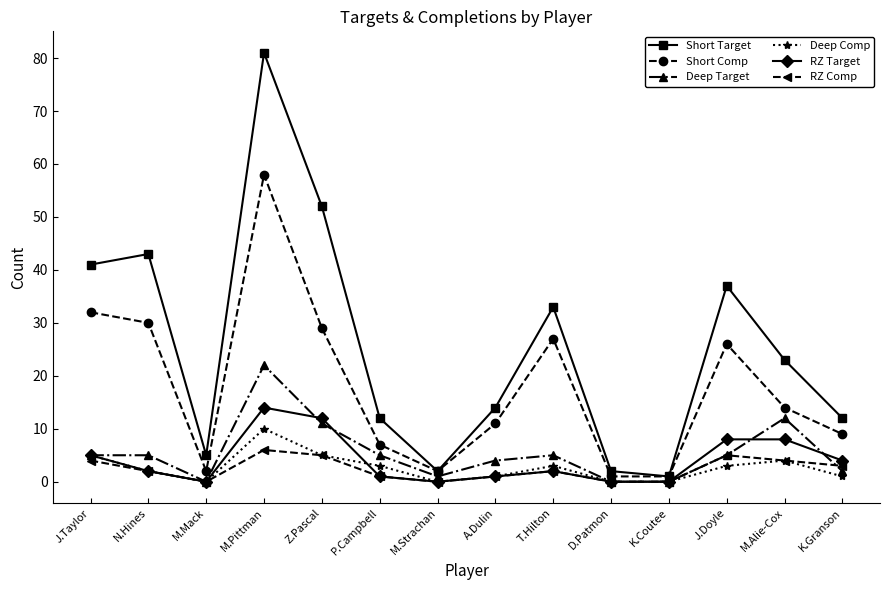

Reading left to right, extract all data points from this chart.

Short Target: 41	43	5	81	52	12	2	14	33	2	1	37	23	12
Short Comp: 32	30	2	58	29	7	2	11	27	1	1	26	14	9
Deep Target: 5	5	0	22	11	5	1	4	5	0	0	5	12	2
Deep Comp: 5	2	0	10	5	3	0	1	3	0	0	3	4	1
RZ Target: 5	2	0	14	12	1	0	1	2	0	0	8	8	4
RZ Comp: 4	2	0	6	5	1	0	1	2	0	0	5	4	3